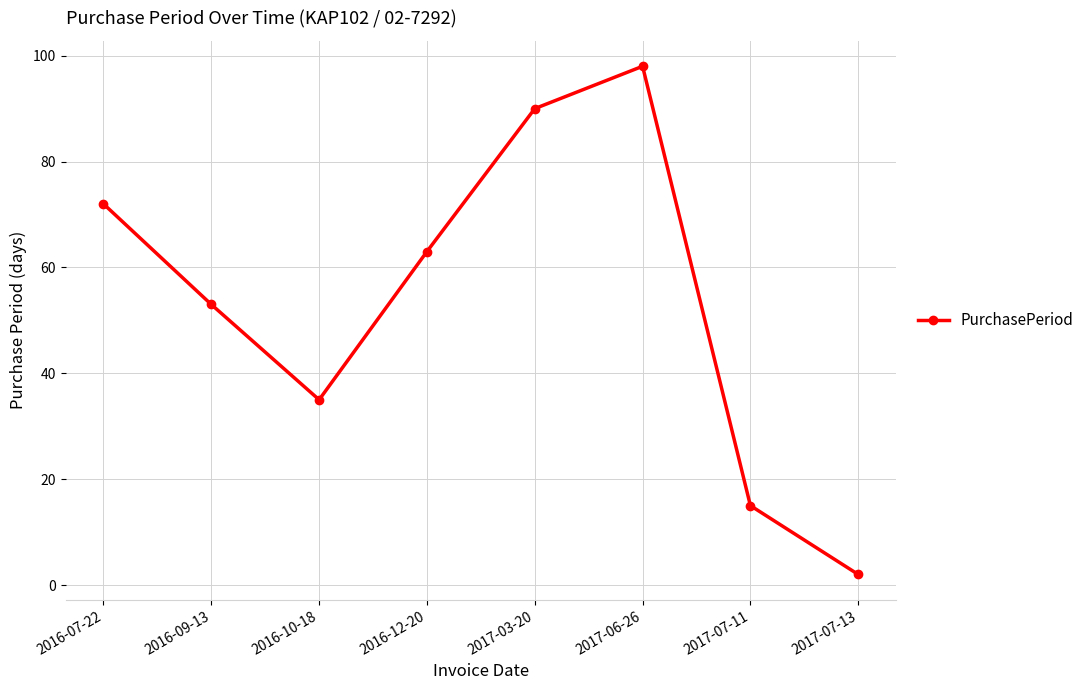

How many lines are shown in the chart?

1